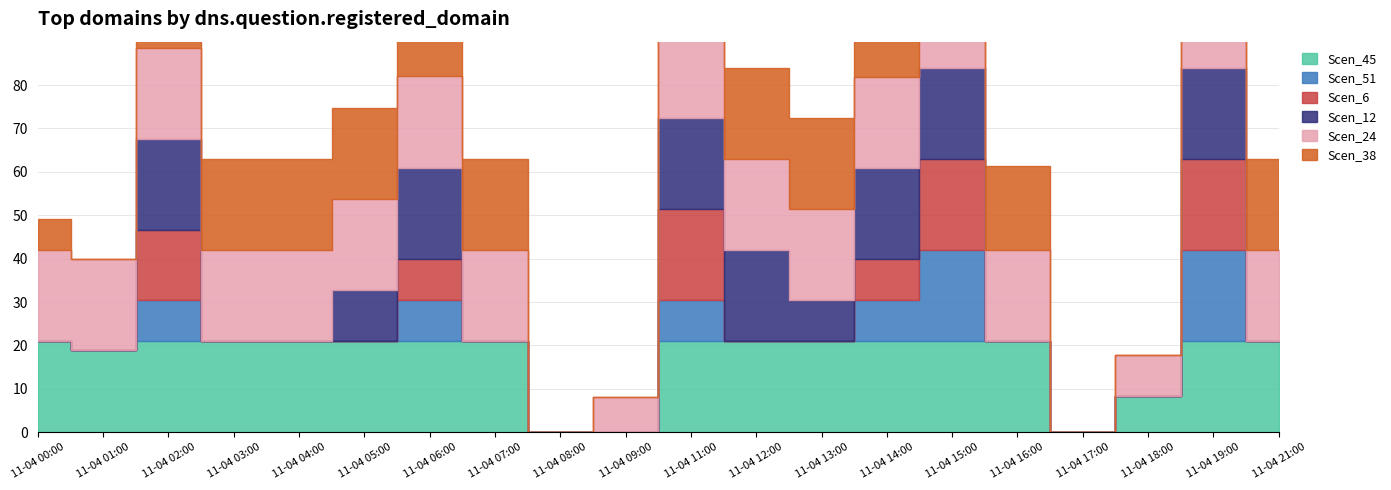

How many positive values does the Scen_38 series have?

15